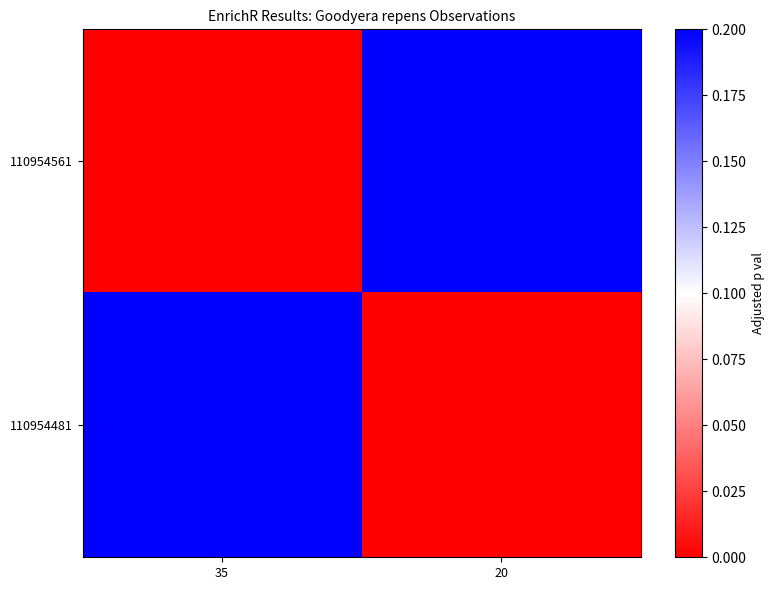

At 35, list the series in order from largest to smallest.

110954481, 110954561